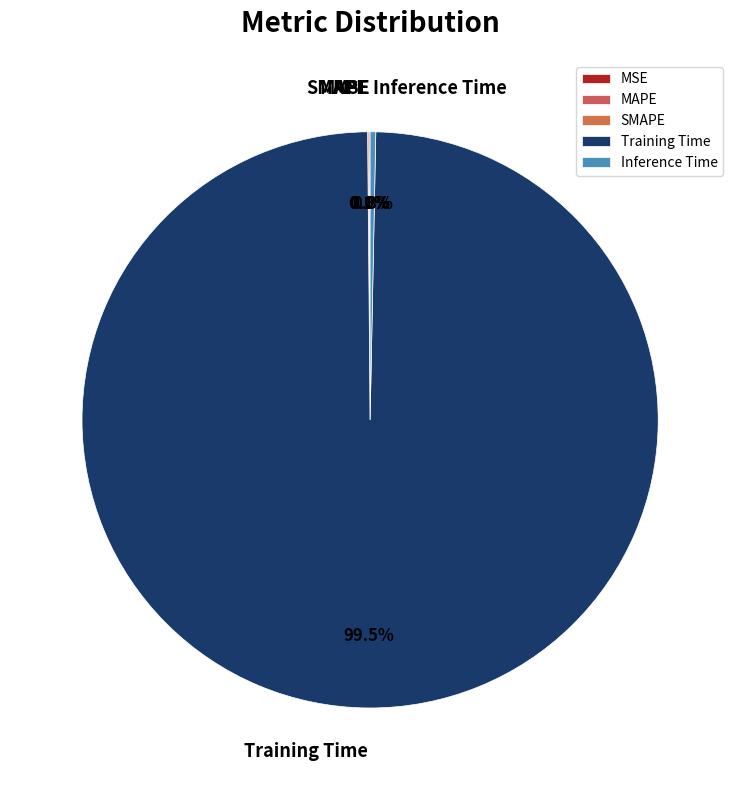

What percentage is NOT represented by Inference Time?

99.7%